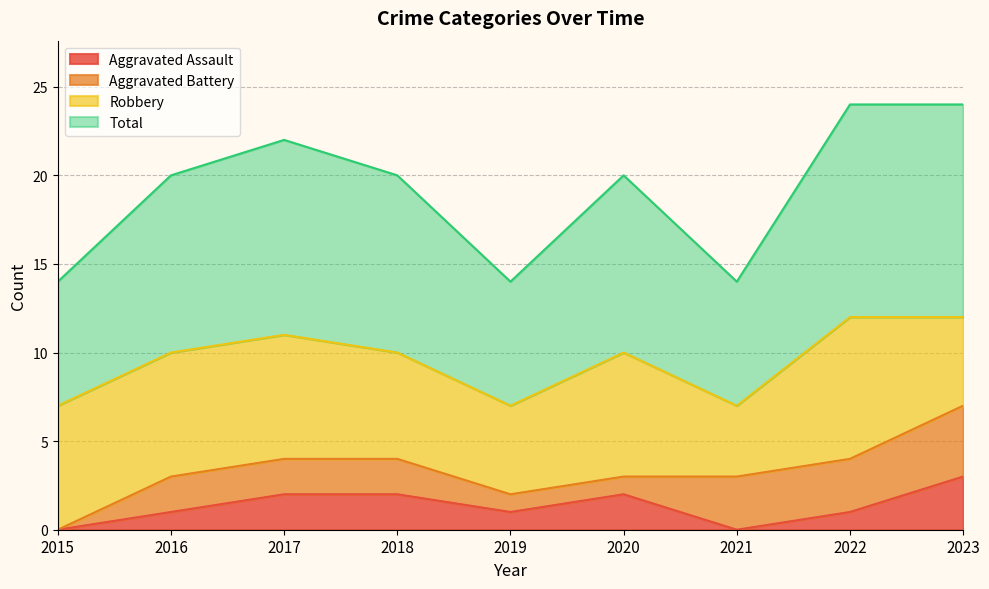

What are all the series names shown in the legend?

Aggravated Assault, Aggravated Battery, Robbery, Total